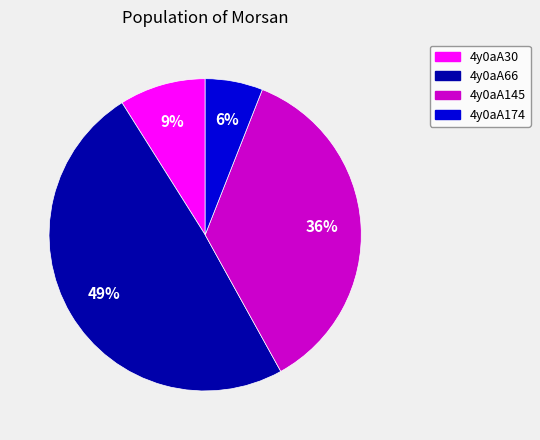

True or false: 4y0aA30 accounts for 9% of the total.

True